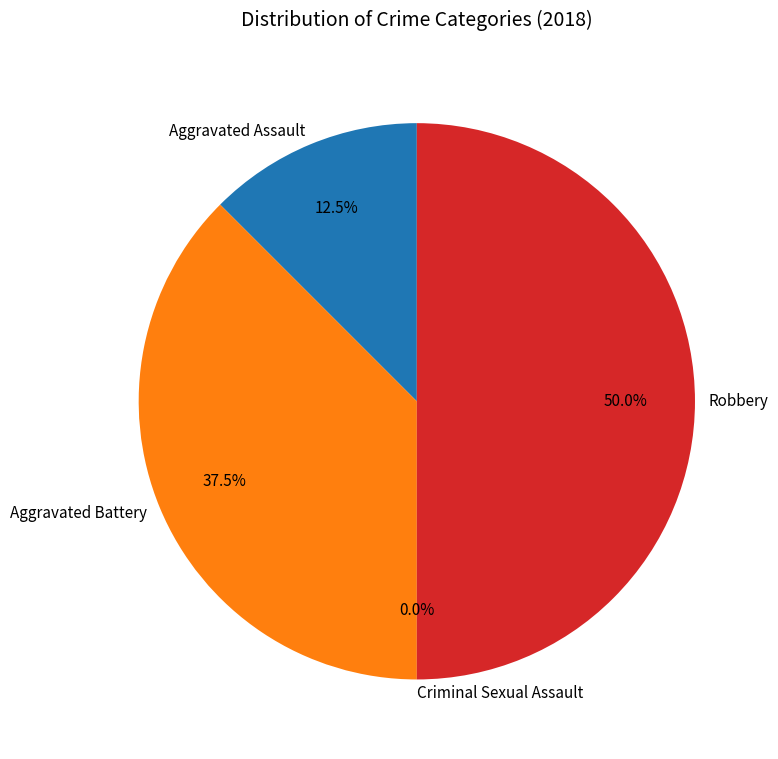

To the nearest percent, what portion does Robbery represent?

50%